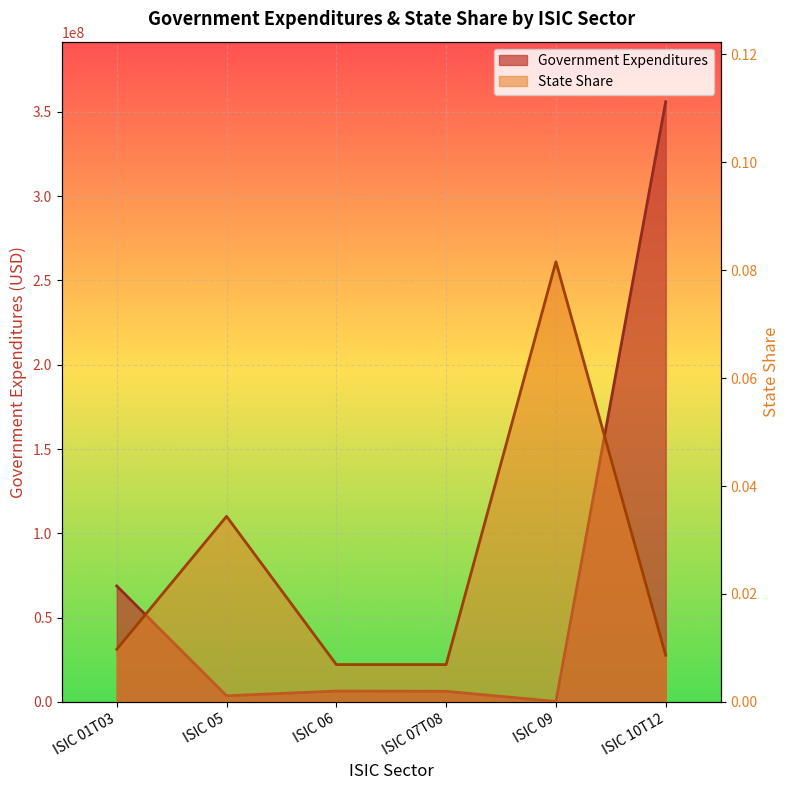

What is the difference between the maximum and minimum values in the State Share series?

0.1